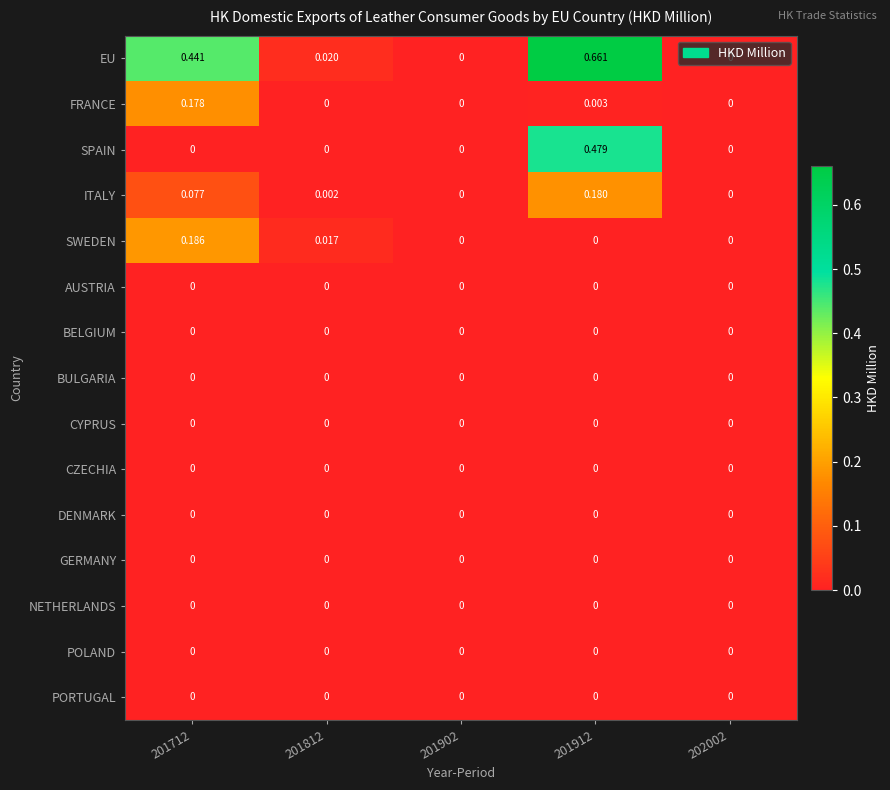

Which series has the largest total across all categories?

EU